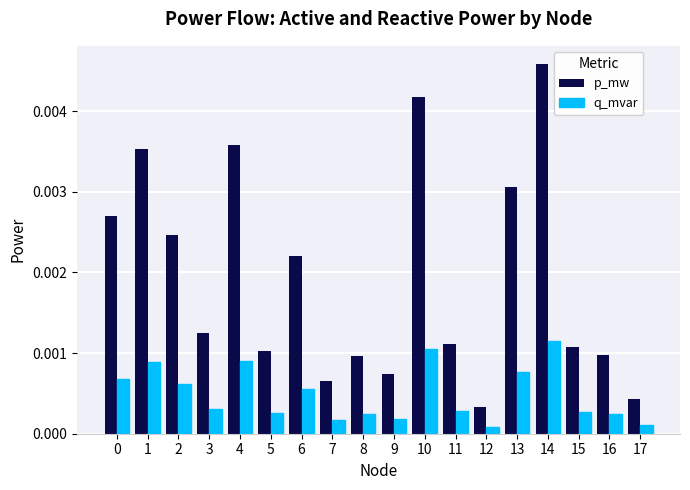

Which series has the largest total across all categories?

p_mw